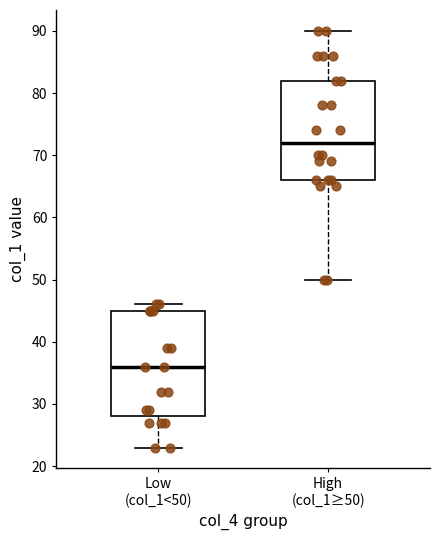

Comparing the boxes themselves (not the whiskers), which one is the tallest?

Low (col_1<50)